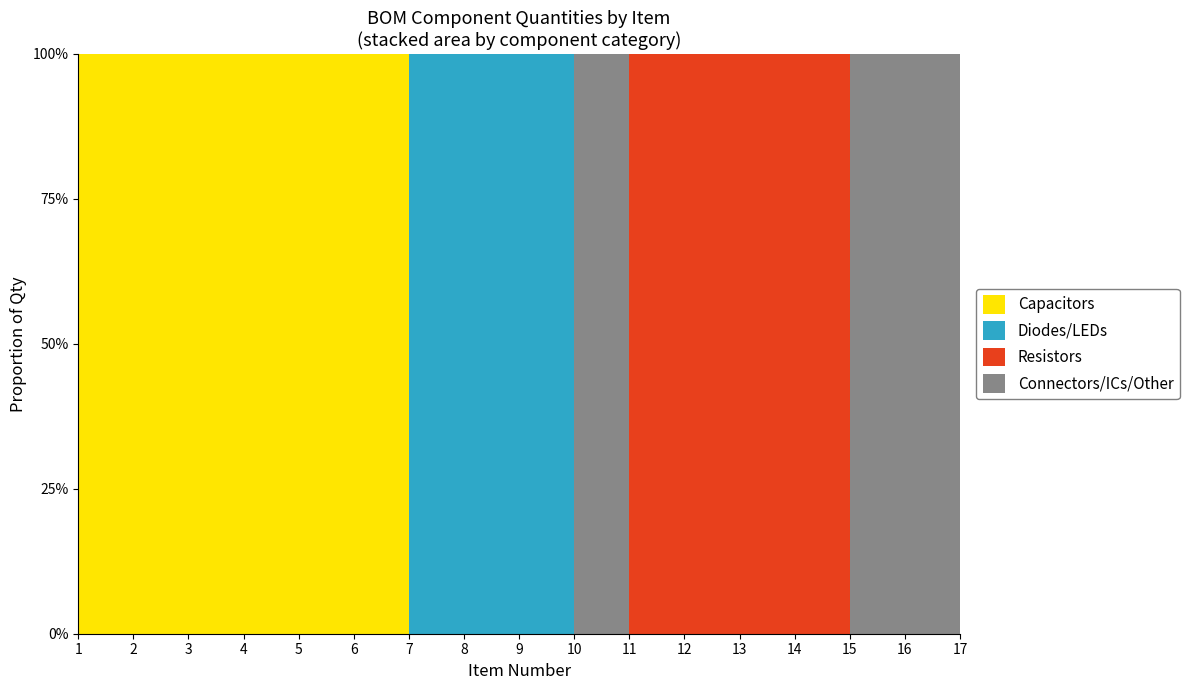

What are all the series names shown in the legend?

Capacitors, Diodes/LEDs, Resistors, Connectors/ICs/Other